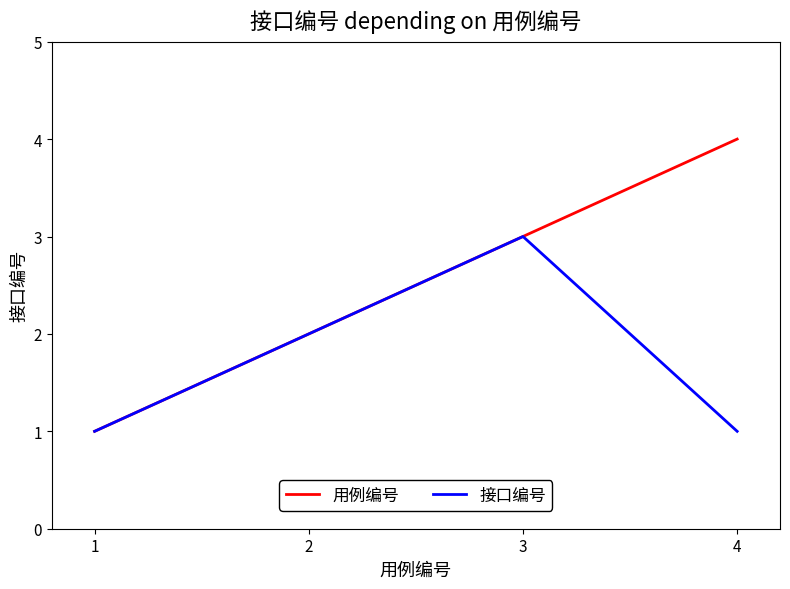

Rank the categories by 用例编号 value from lowest to highest.

1, 2, 3, 4